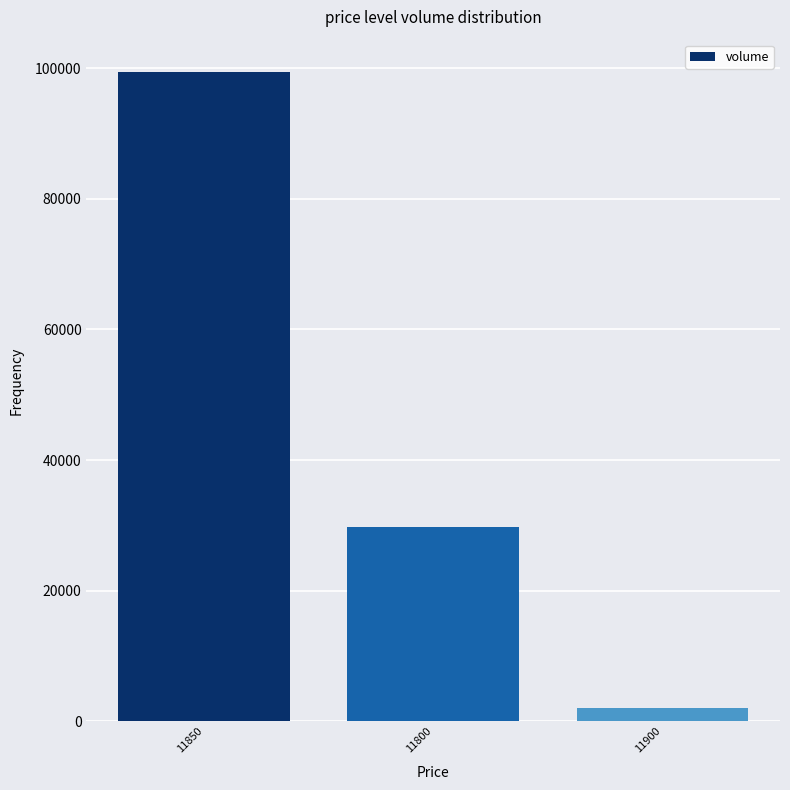

At which label is the value closest to 50700?

11800